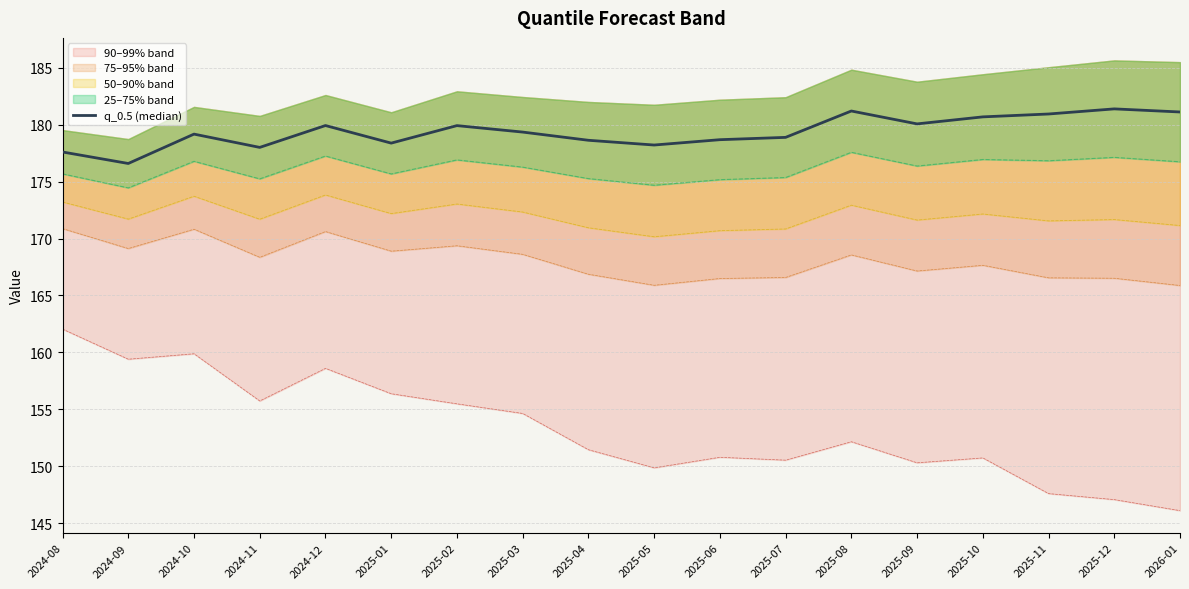

What position from the left is 2025-04?

9